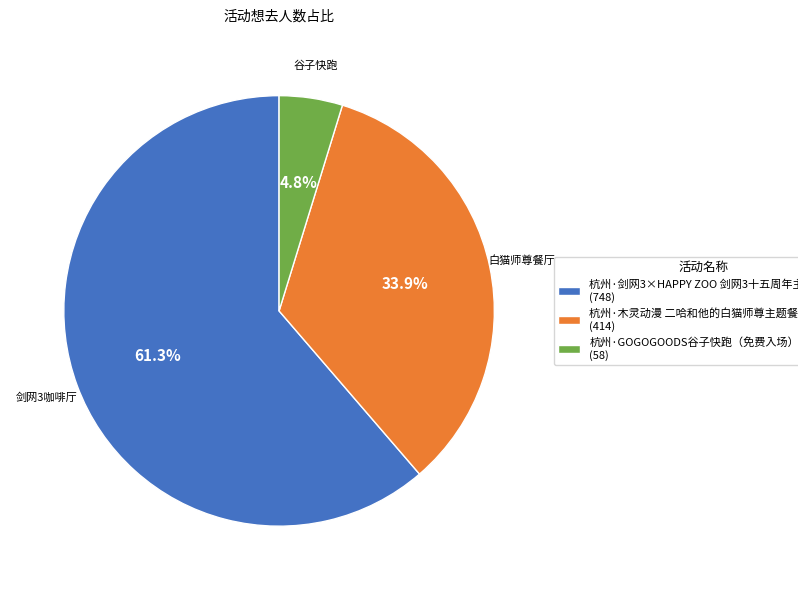

What is the ratio of the value at 杭州·GOGOGOODS谷子快跑（免费入场） to the value at 杭州·剑网3×HAPPY ZOO 剑网3十五周年主题咖啡厅?

0.1